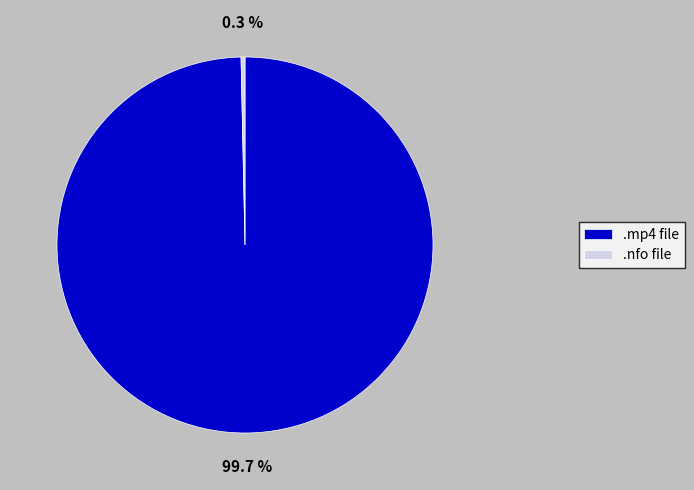

Which has a higher value, .nfo file or .mp4 file?

.mp4 file